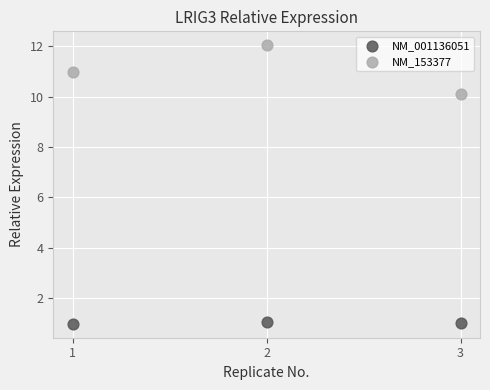

Which series contains the lowest Y value?

NM_001136051